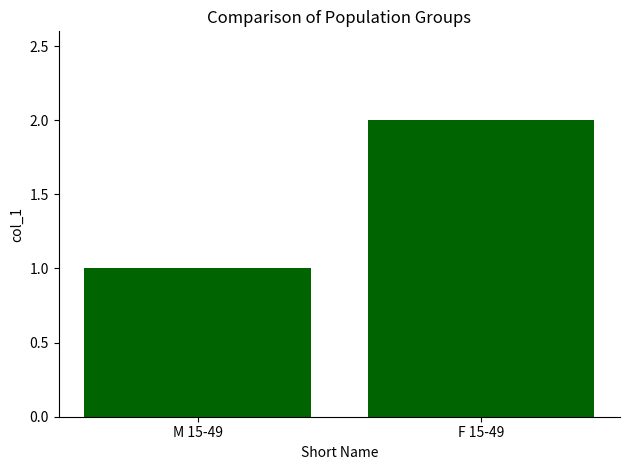

What is the average value?

2